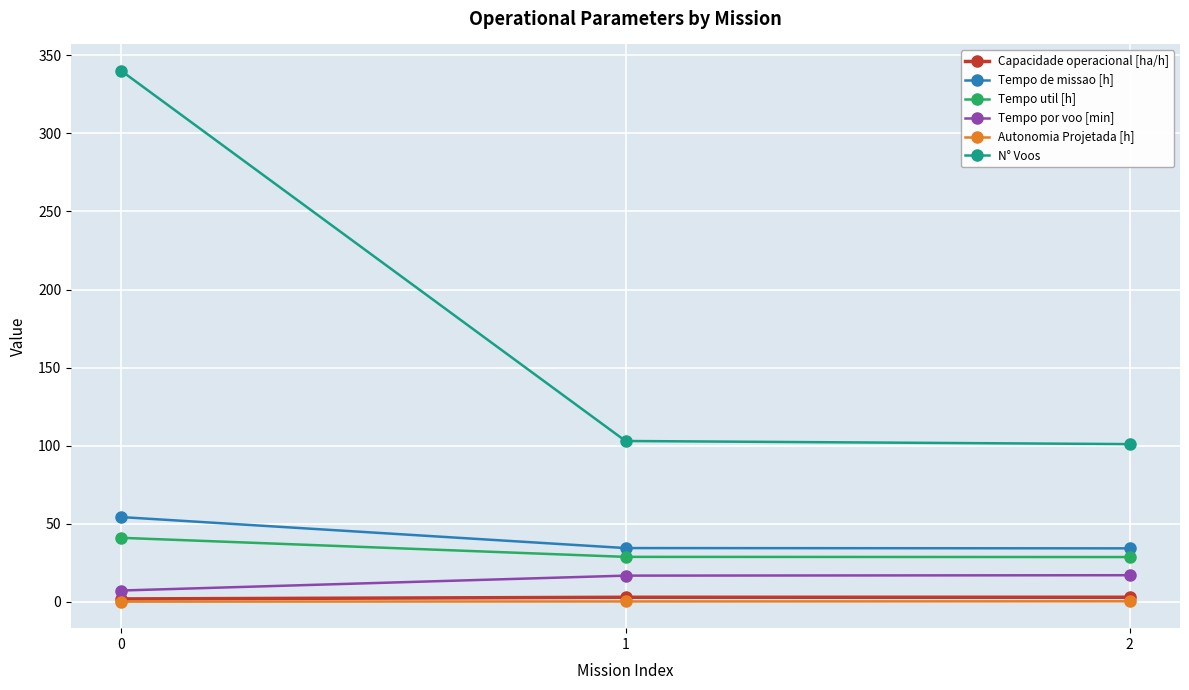

Which series has the widest spread of values?

N° Voos